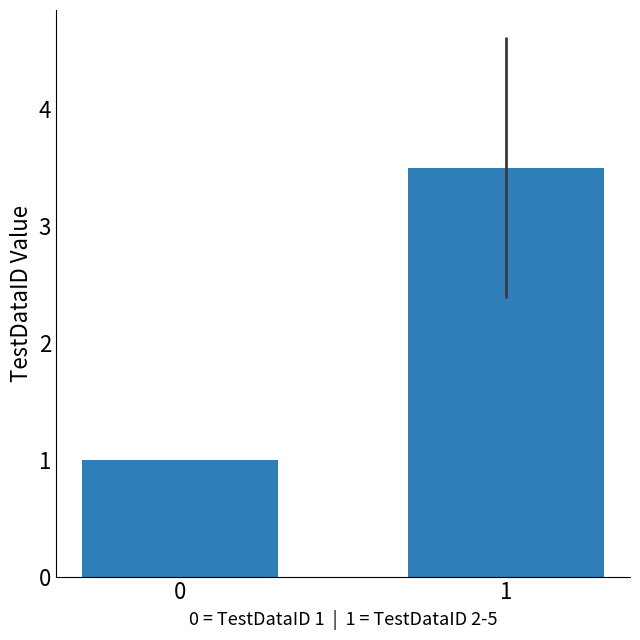

What is the value of the 2nd bar from the left?

3.5